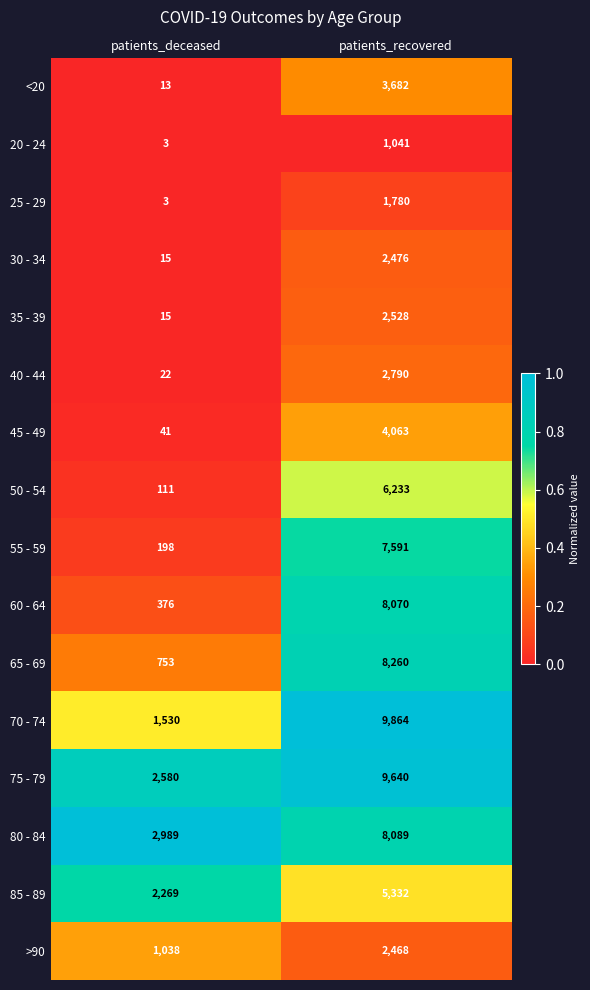

What is the total value across all series at patients_recovered?

83907